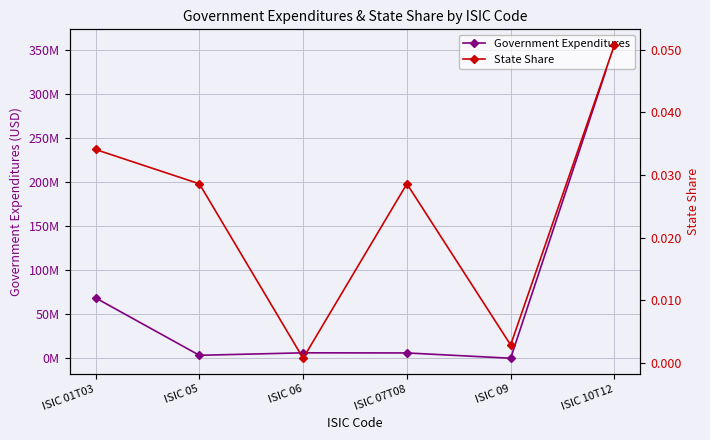

The Government Expenditures series shows 1948674.8 at ISIC 05. True or false?

False